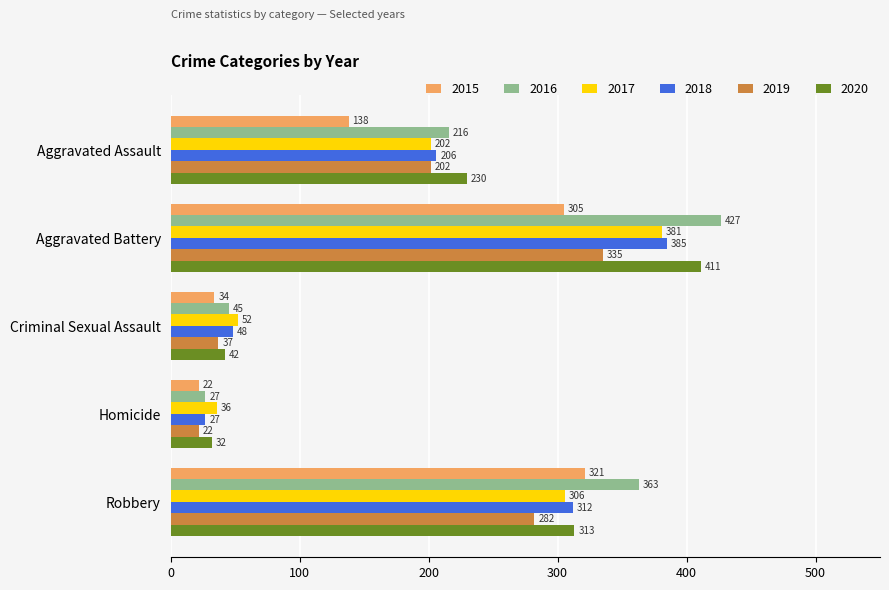

What is the total value across all series at Criminal Sexual Assault?

258